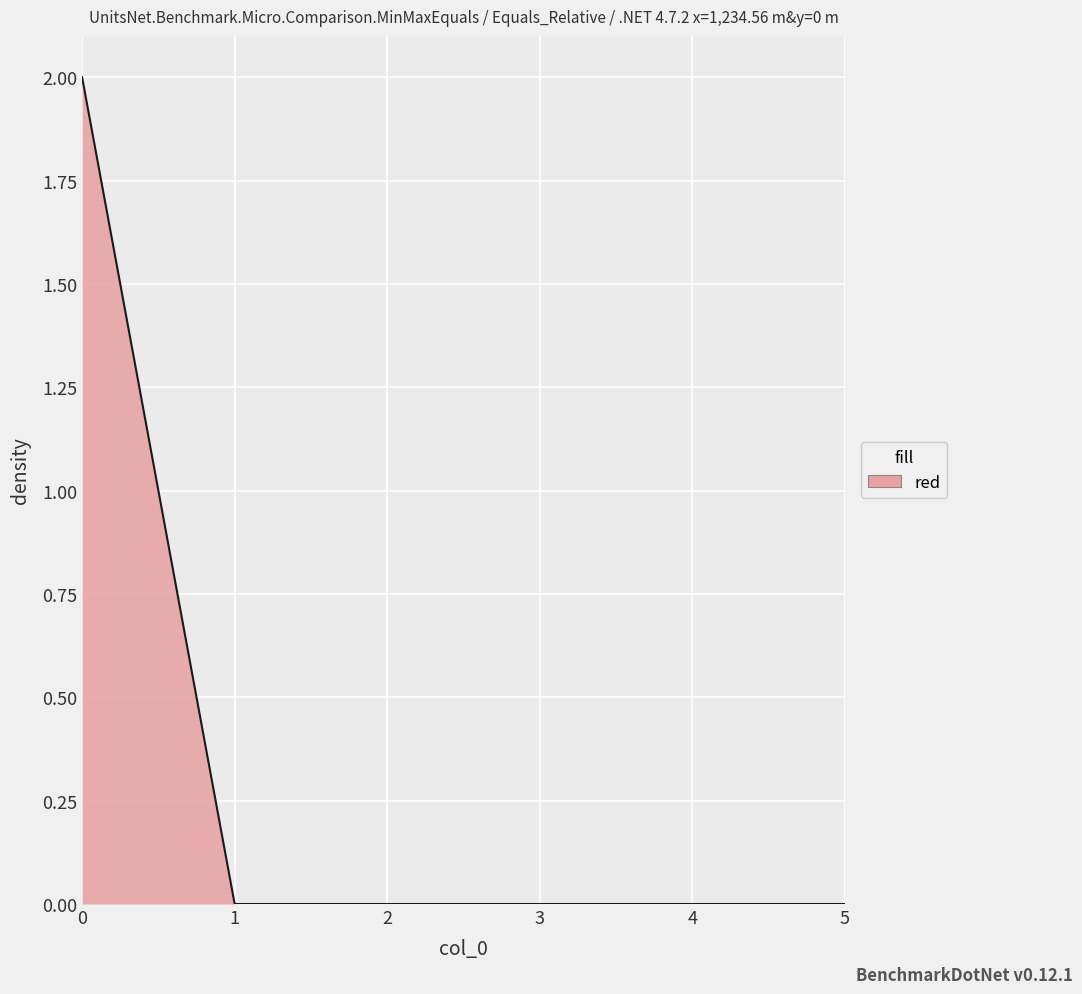

Is it true that the value at 0 is 4?

False